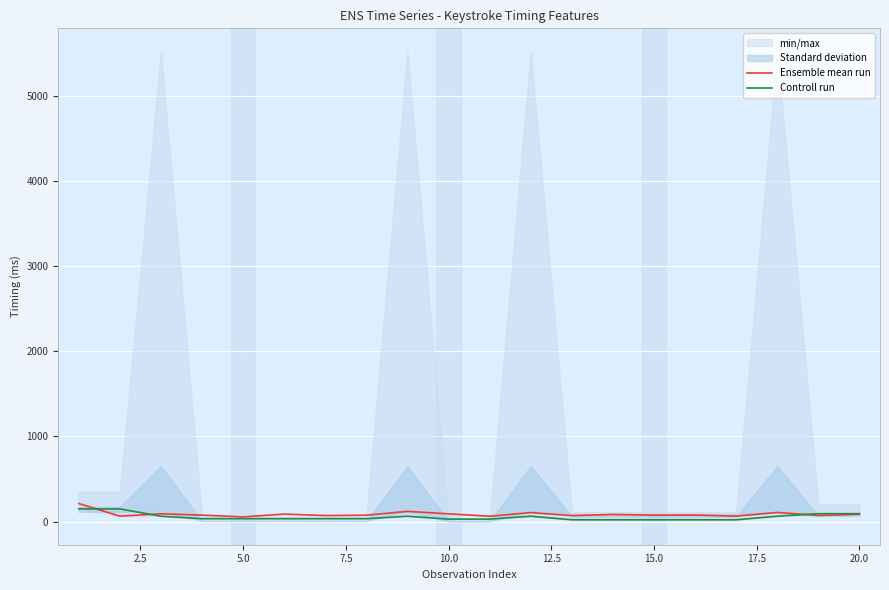

What is the smallest value displayed?

20